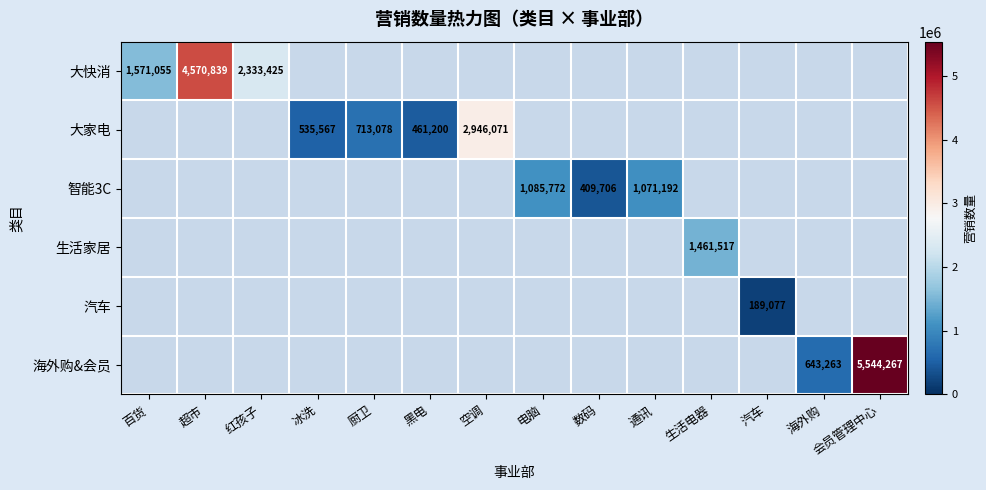

Which has a higher value, 黑电 or 厨卫?

厨卫